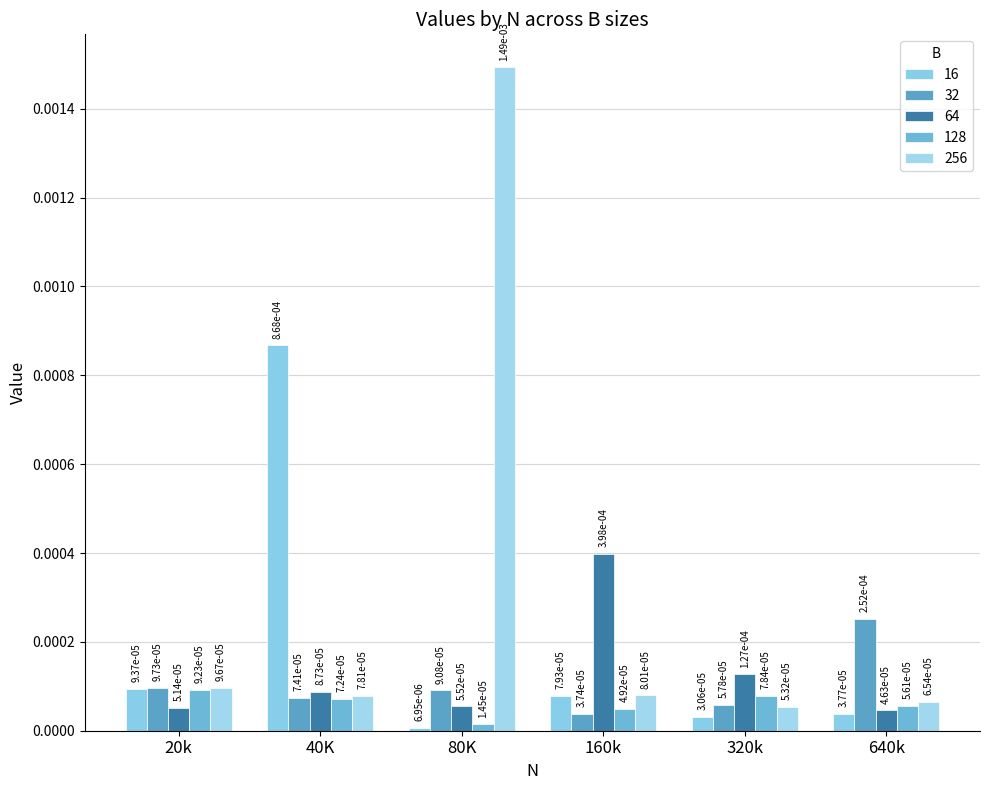

Is it true that 256 equals 0.0 at 640k?

True